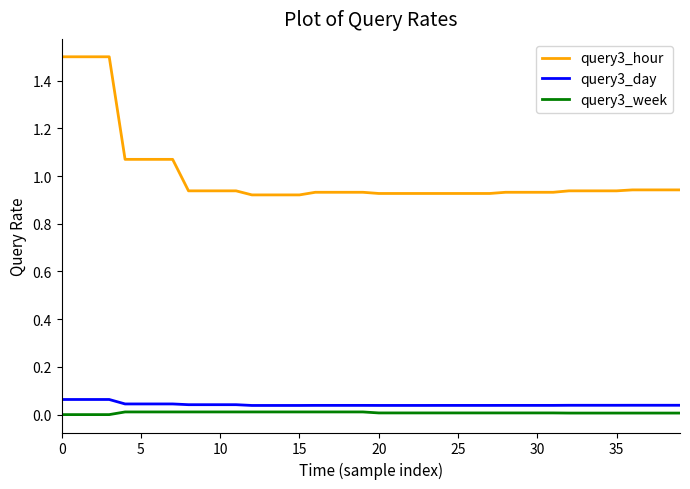

Which series has the largest range (max minus min)?

query3_hour